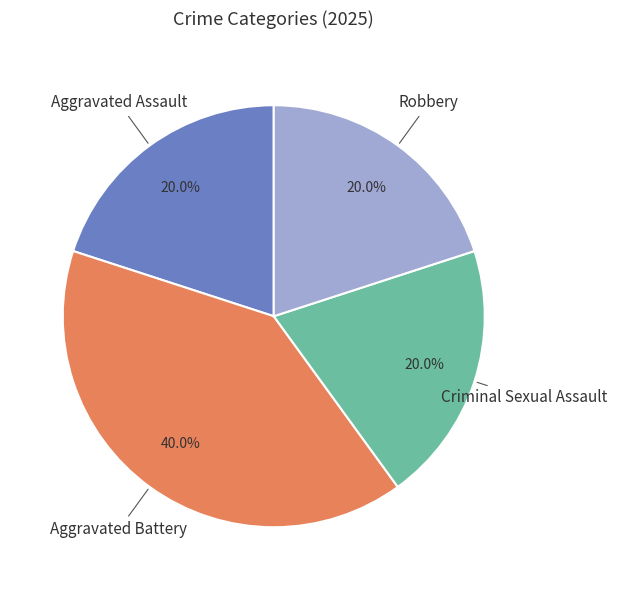

What percentage is NOT represented by Aggravated Battery?

60.0%